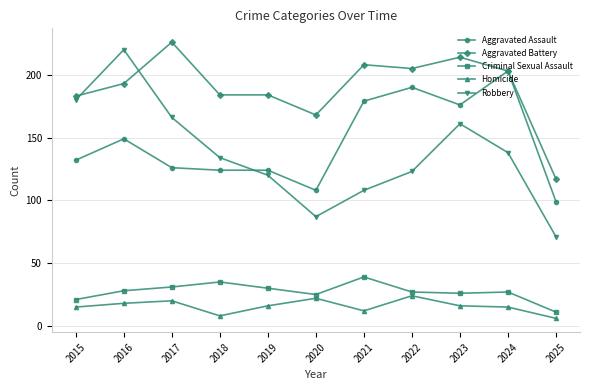

What is the spread (max minus min) of values at 2025?

111